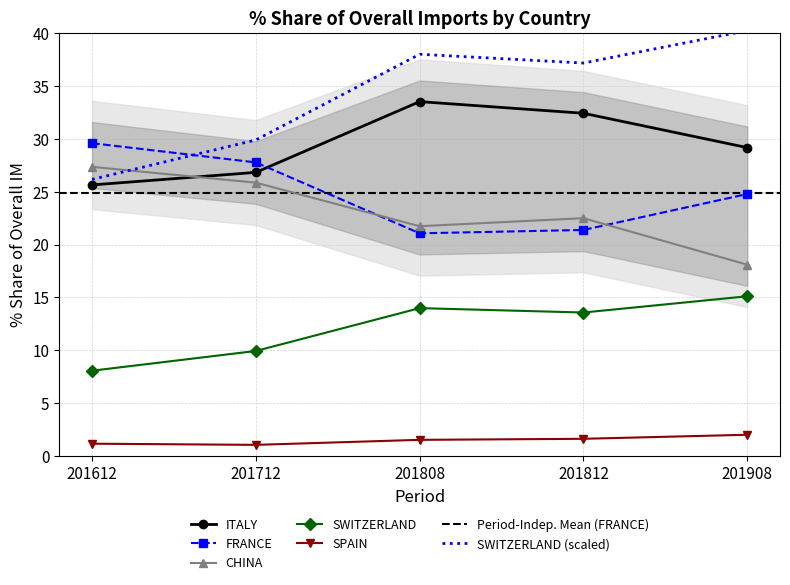

How many data points in CHINA are above 22?

3